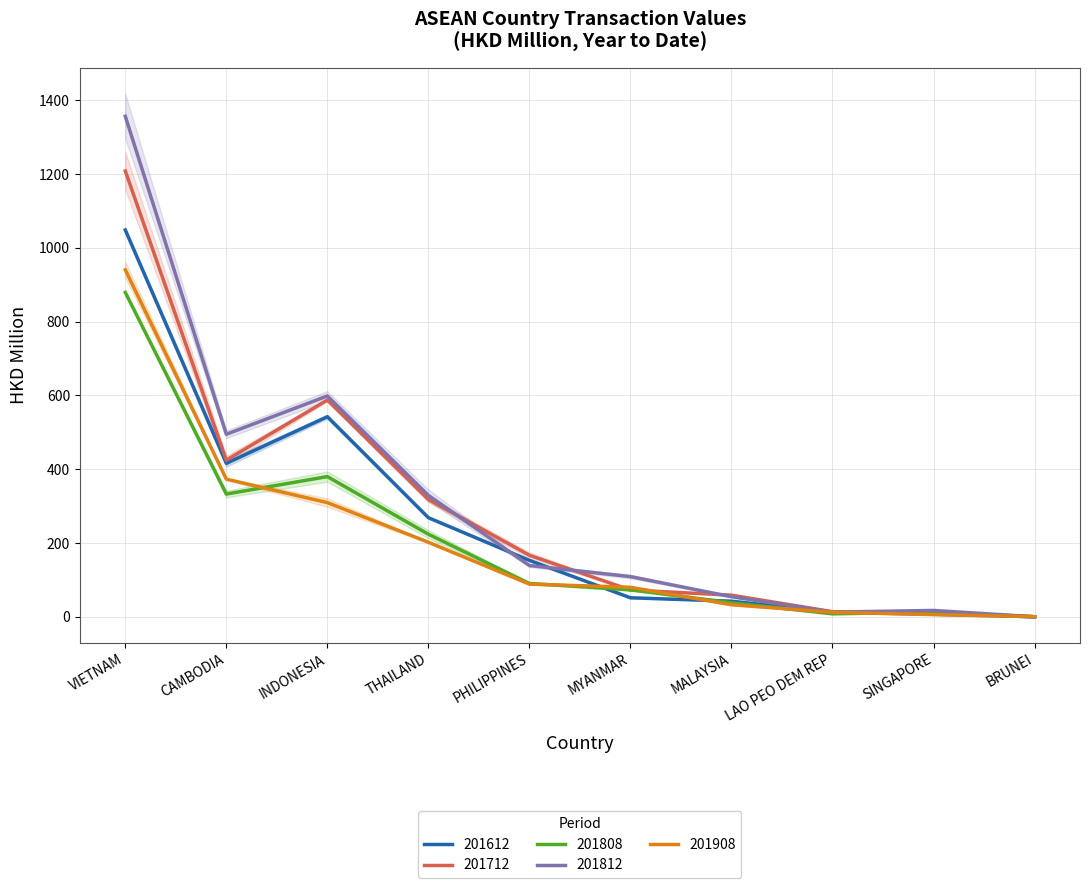

List the series in order of their peak value, highest first.

201812, 201712, 201612, 201908, 201808